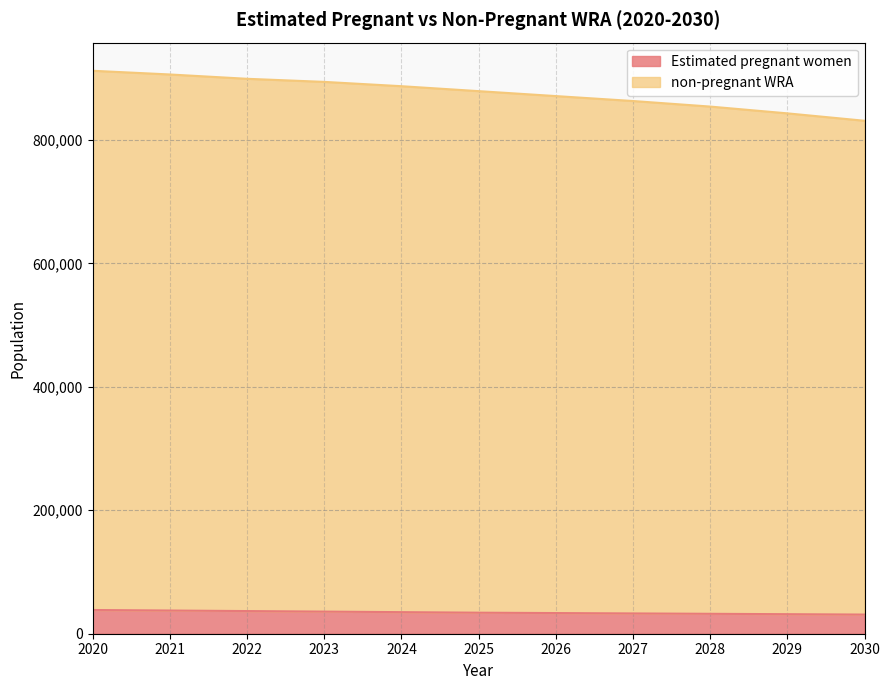

What are all the series names shown in the legend?

Estimated pregnant women, non-pregnant WRA